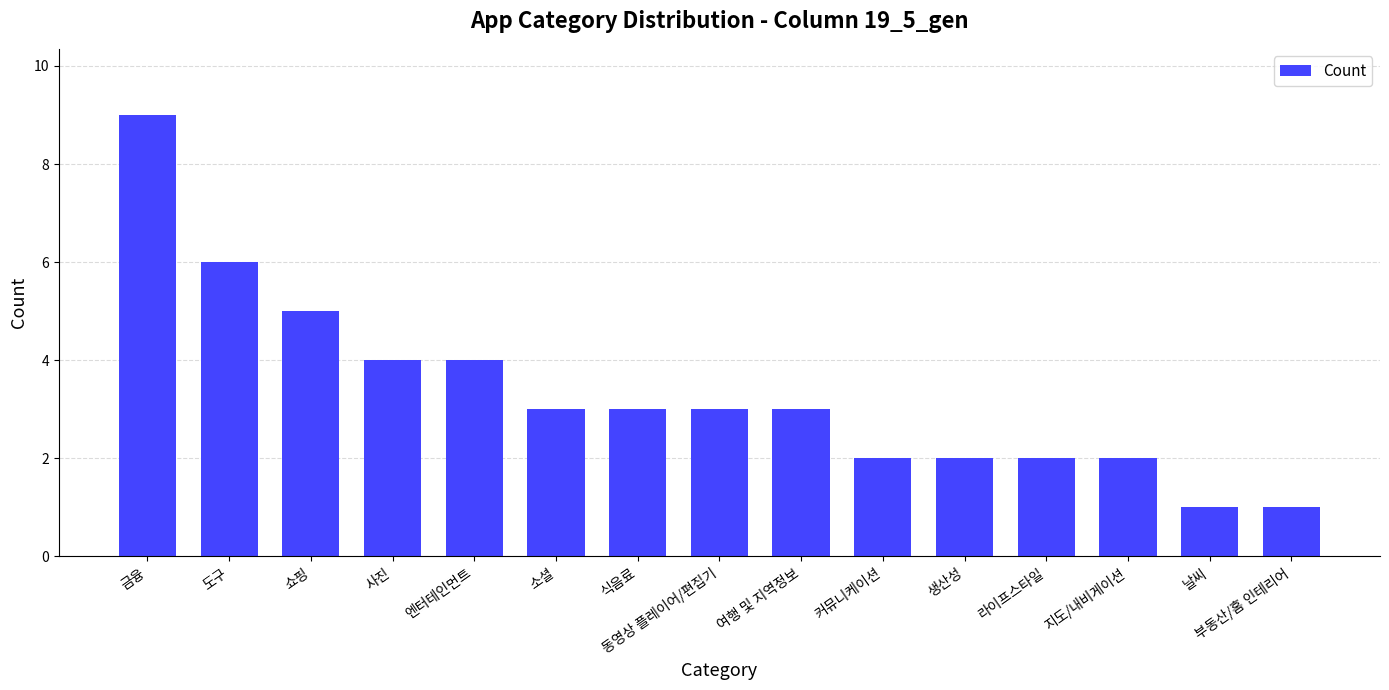

What is the ratio of the value at 식음료 to the value at 엔터테인먼트?

0.8